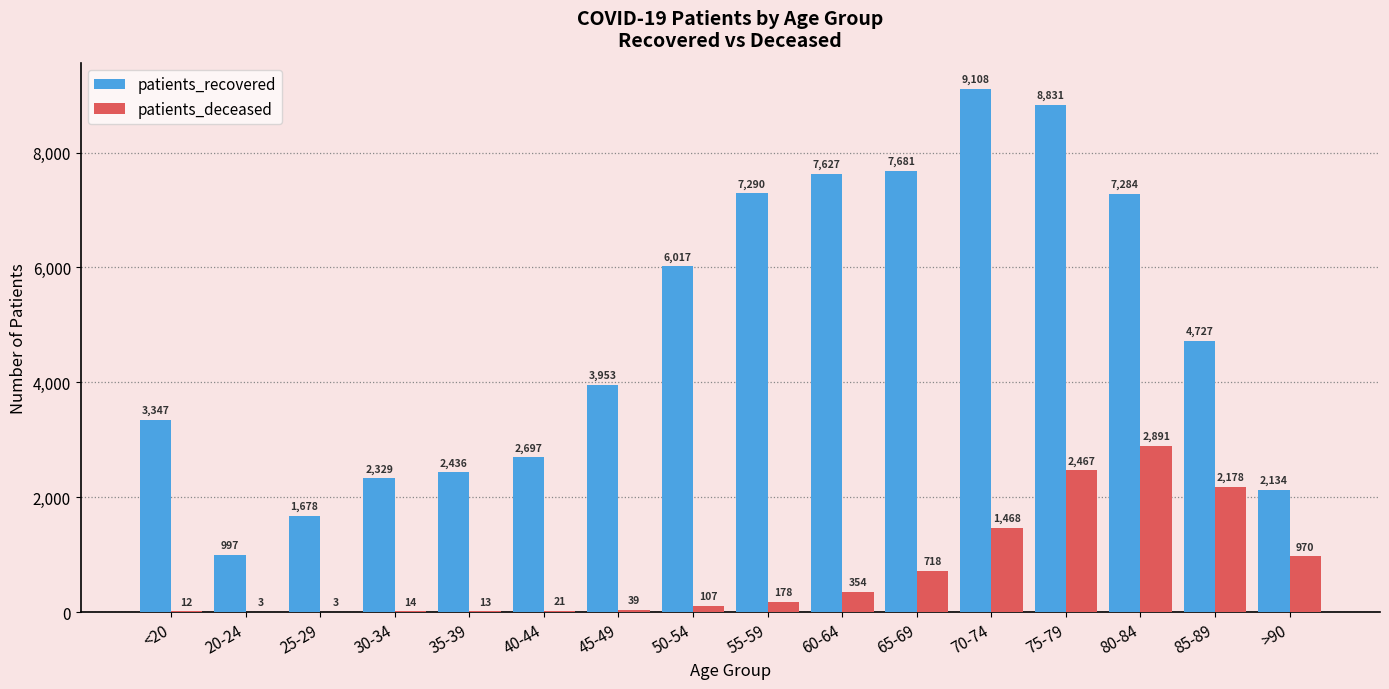

Where is patients_deceased nearest to the value 1447?

70-74